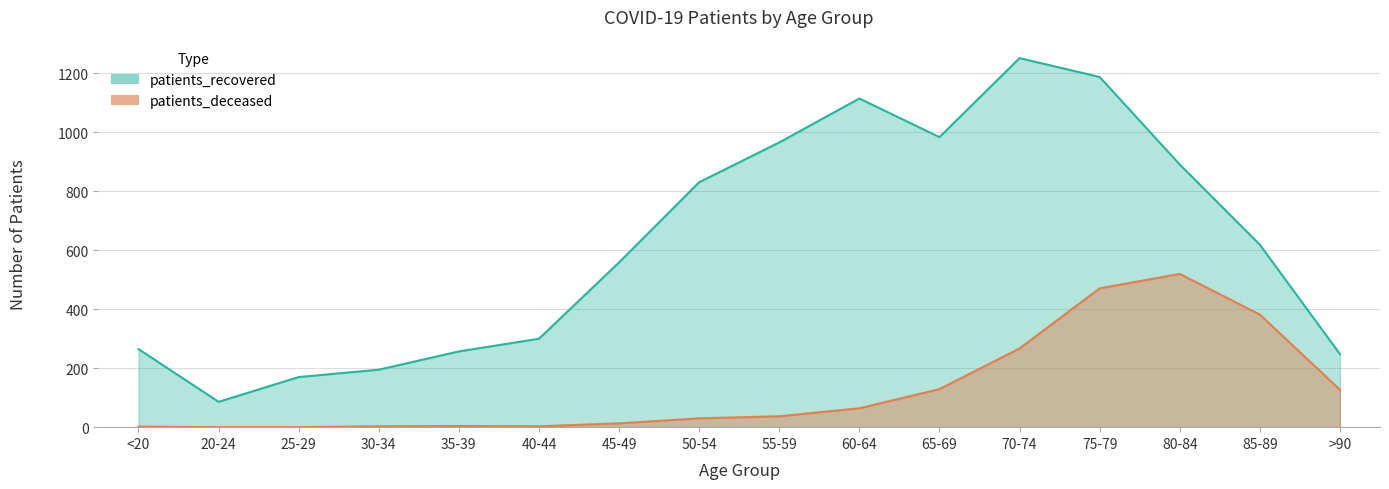

What is the label of the 9th point from the left?

55-59